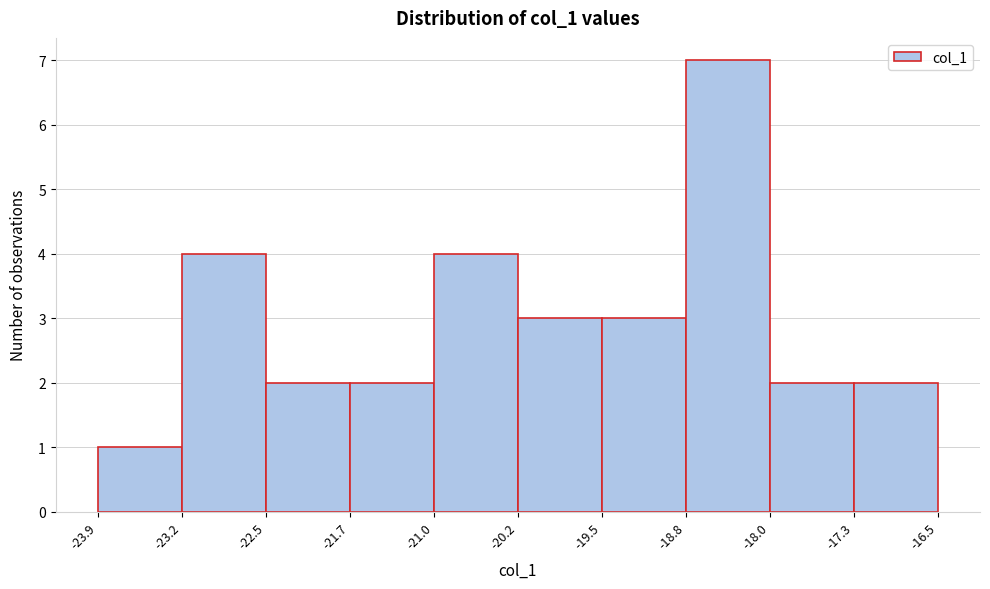

Reading left to right, transcribe this chart: for each bar, give the range it covers on the x-axis and its height. The values are not printed on the chart, so give them approximately, as read against the axis.

-23.9 to -23.2: 1
-23.2 to -22.5: 4
-22.5 to -21.7: 2
-21.7 to -21.0: 2
-21.0 to -20.2: 4
-20.2 to -19.5: 3
-19.5 to -18.8: 3
-18.8 to -18.0: 7
-18.0 to -17.3: 2
-17.3 to -16.5: 2